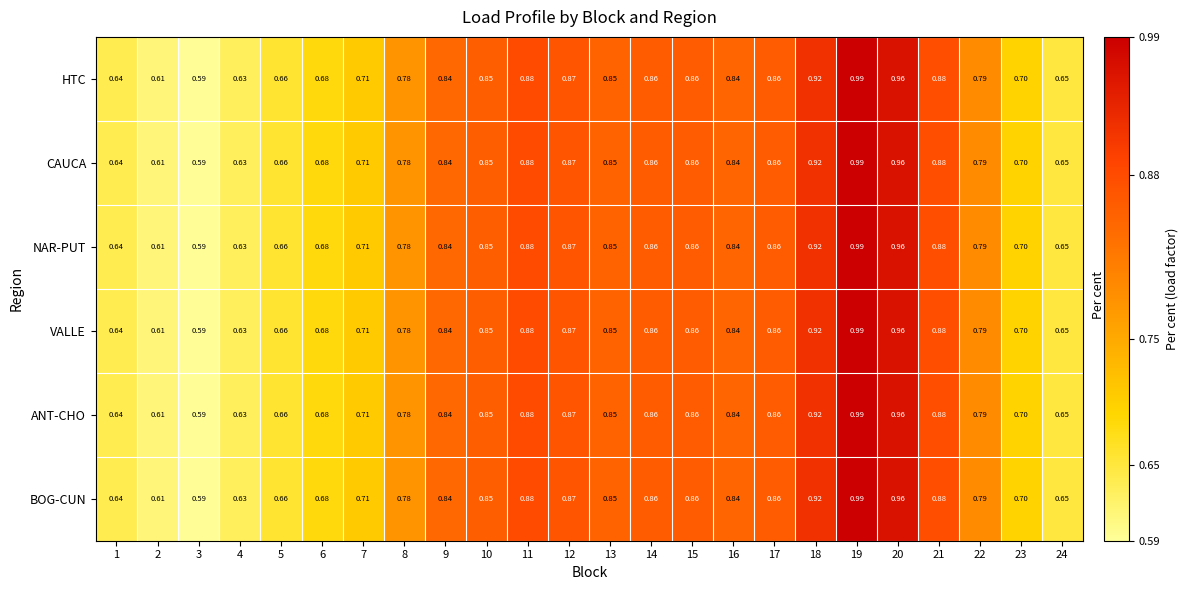

Is the value of VALLE at 20 greater than the value of NAR-PUT at 11?

Yes